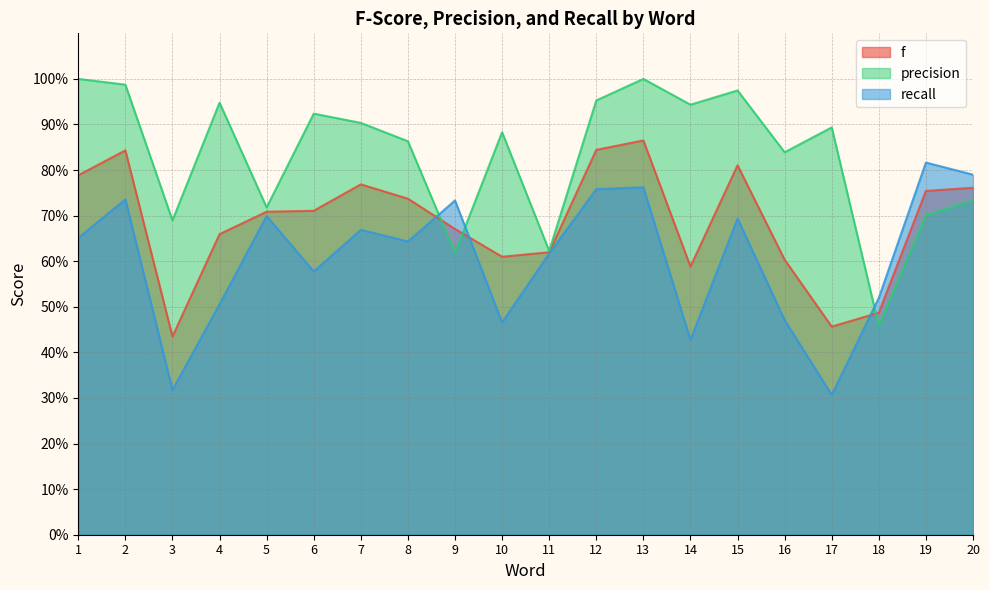

Which series ends up on top after the final intersection of f and recall?

recall